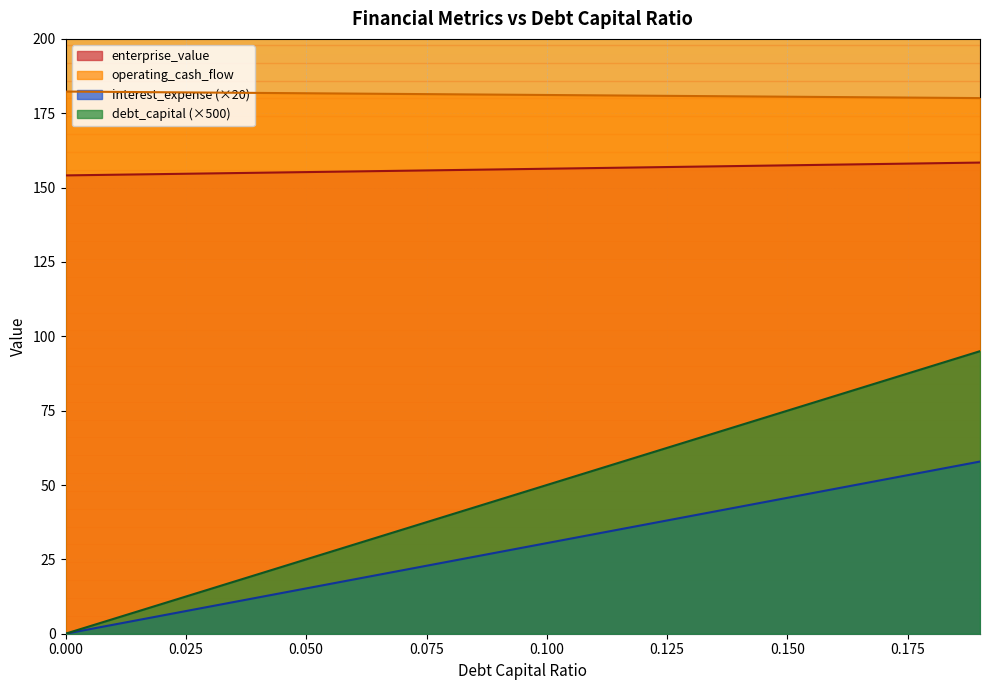

What is the approximate value of operating_cash_flow at 0.18?

54.8